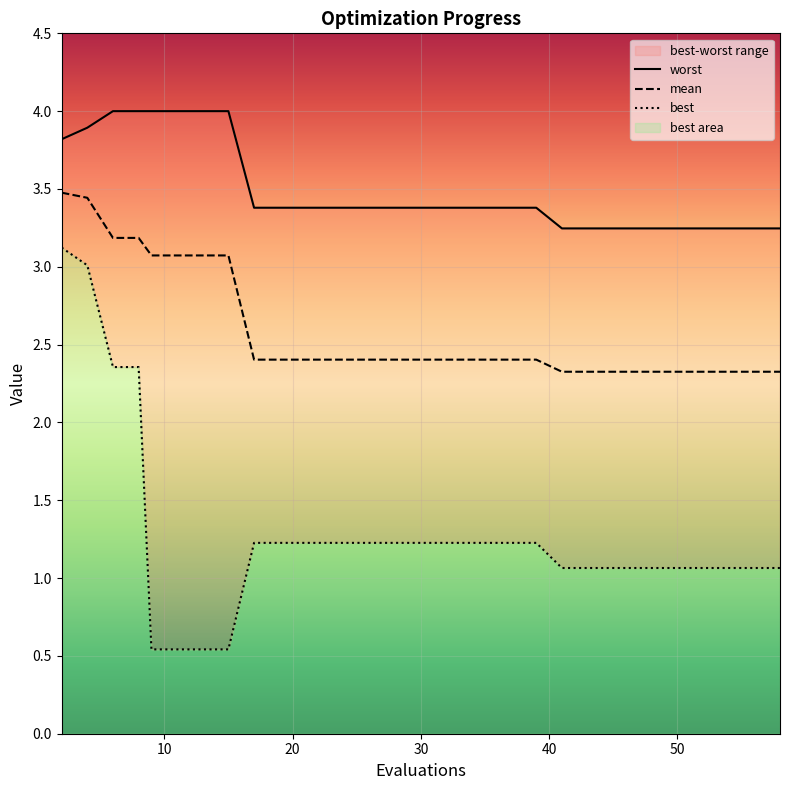

What are all the series names shown in the legend?

mean, best, worst